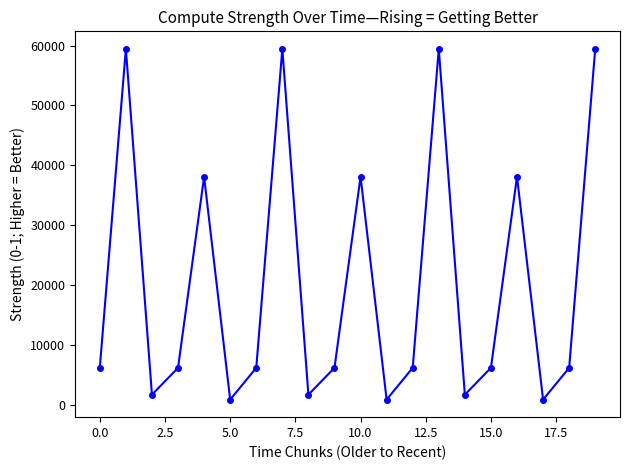

What is the maximum value shown in the chart?

59465.5